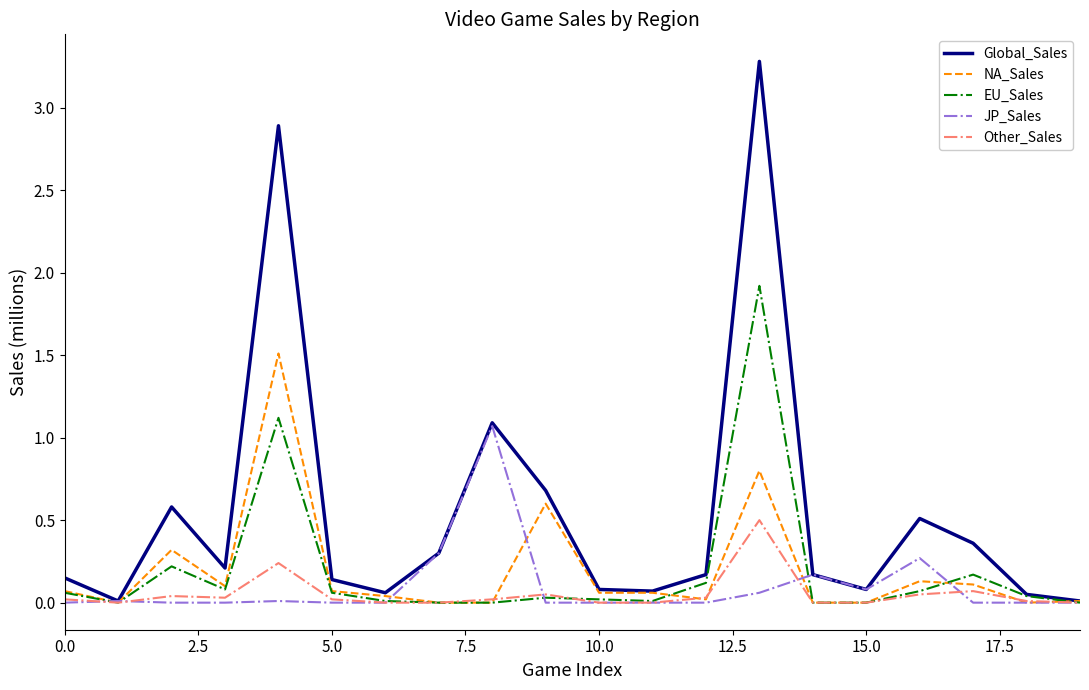

Which series has the largest total across all categories?

Global_Sales